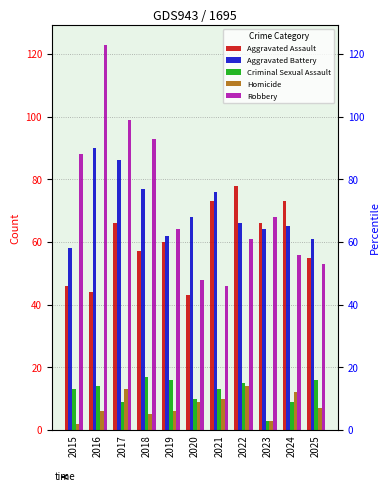

What is the minimum value for Aggravated Battery?

58